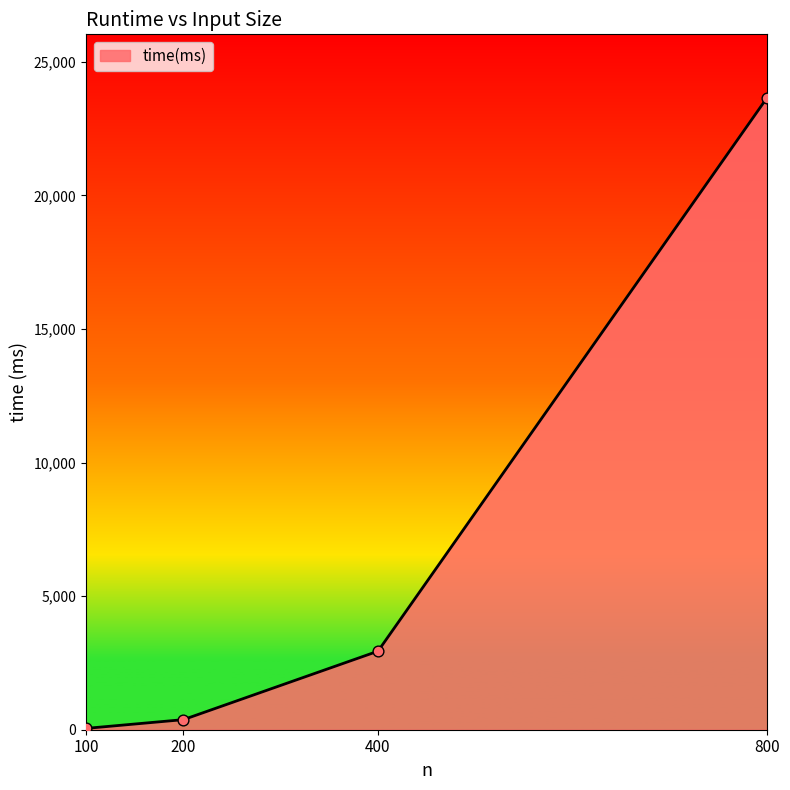

Between 100 and 400, which is larger?

400